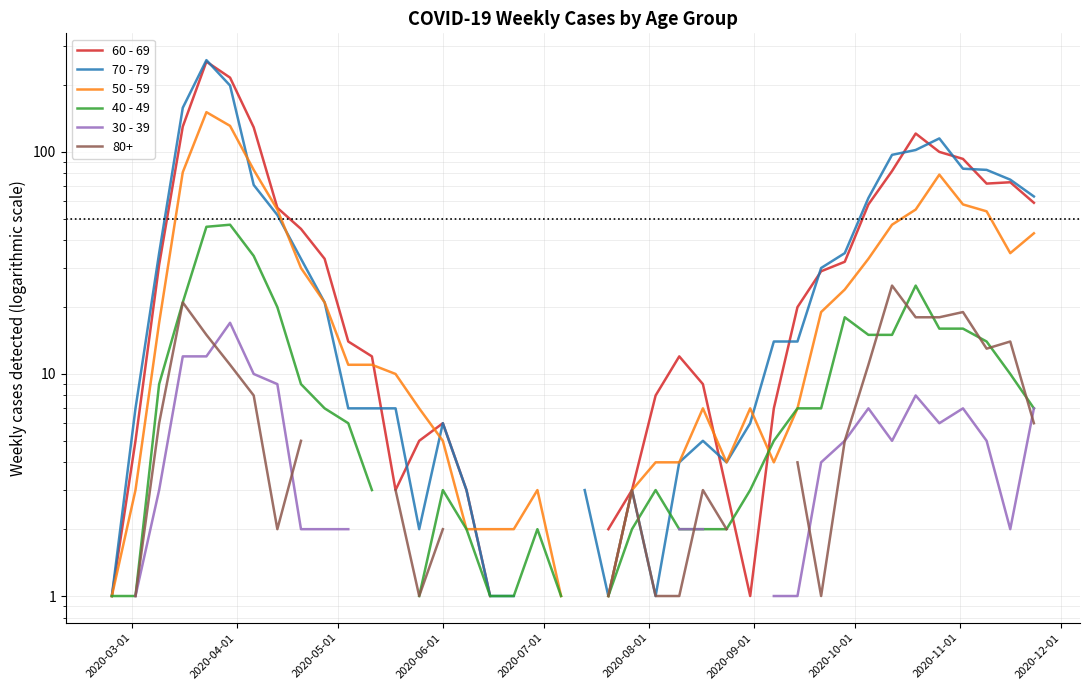

How many lines are shown in the chart?

5